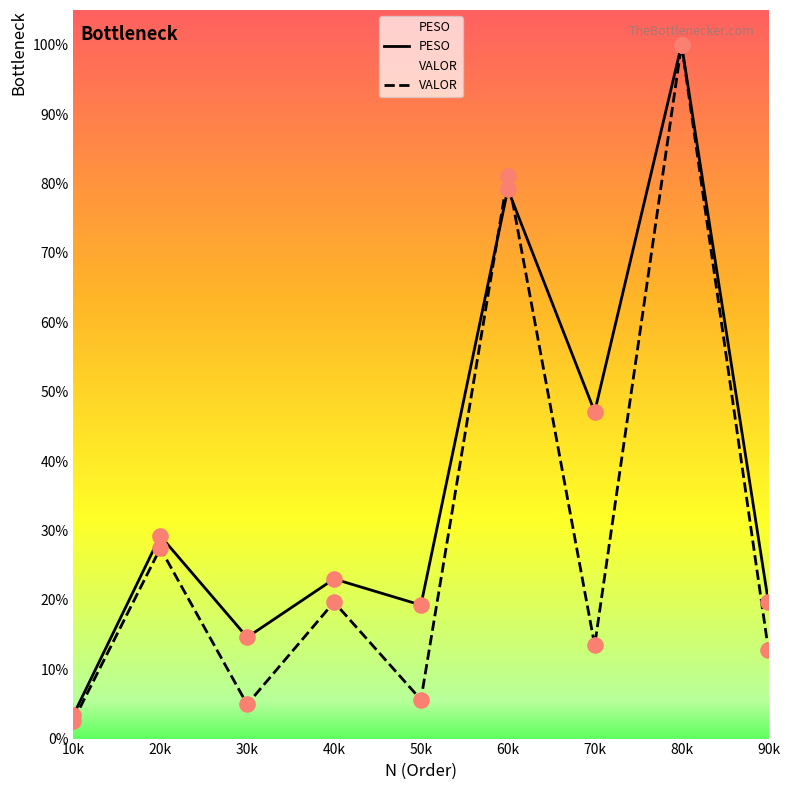

What are all the series names shown in the legend?

PESO, VALOR